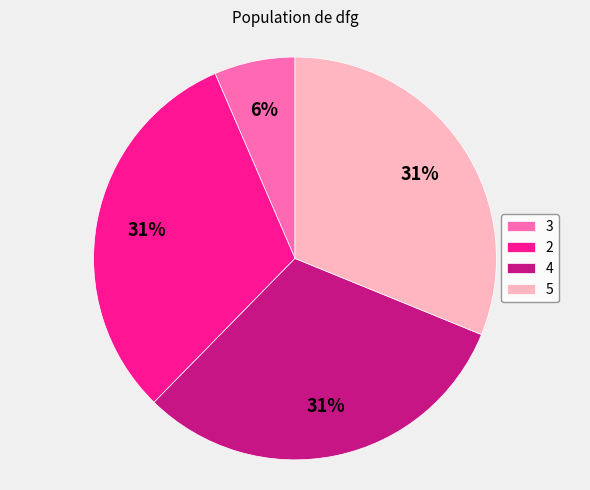

Is 4 the majority of the pie?

No